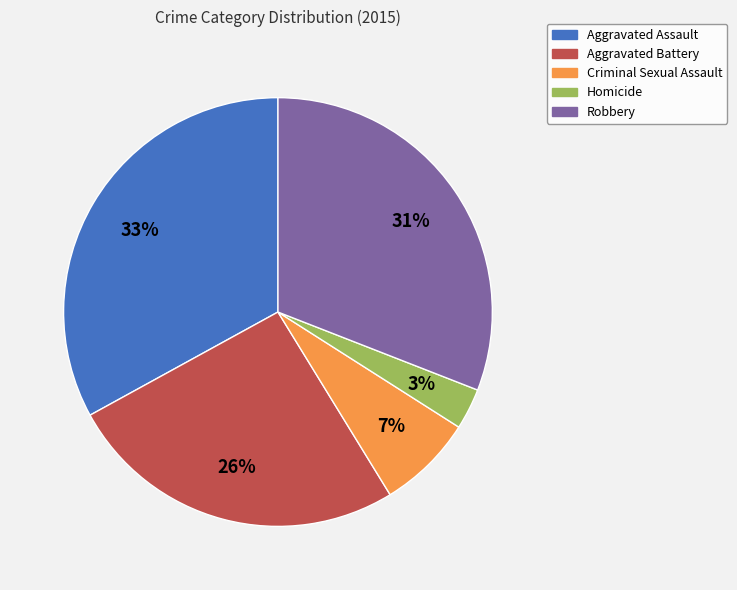

How many segments does this pie chart have?

5